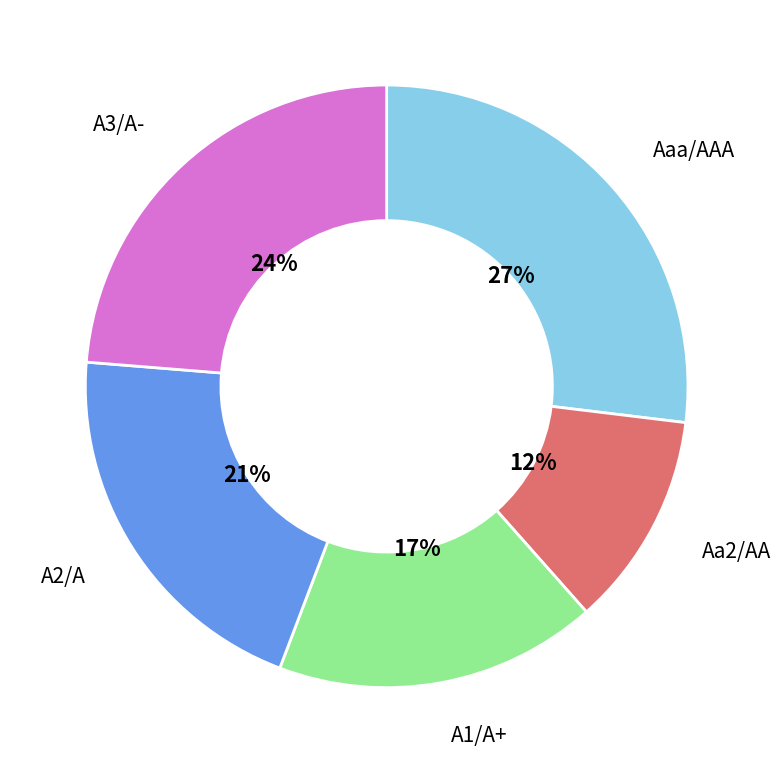

To the nearest percent, what is the average slice percentage?

20%